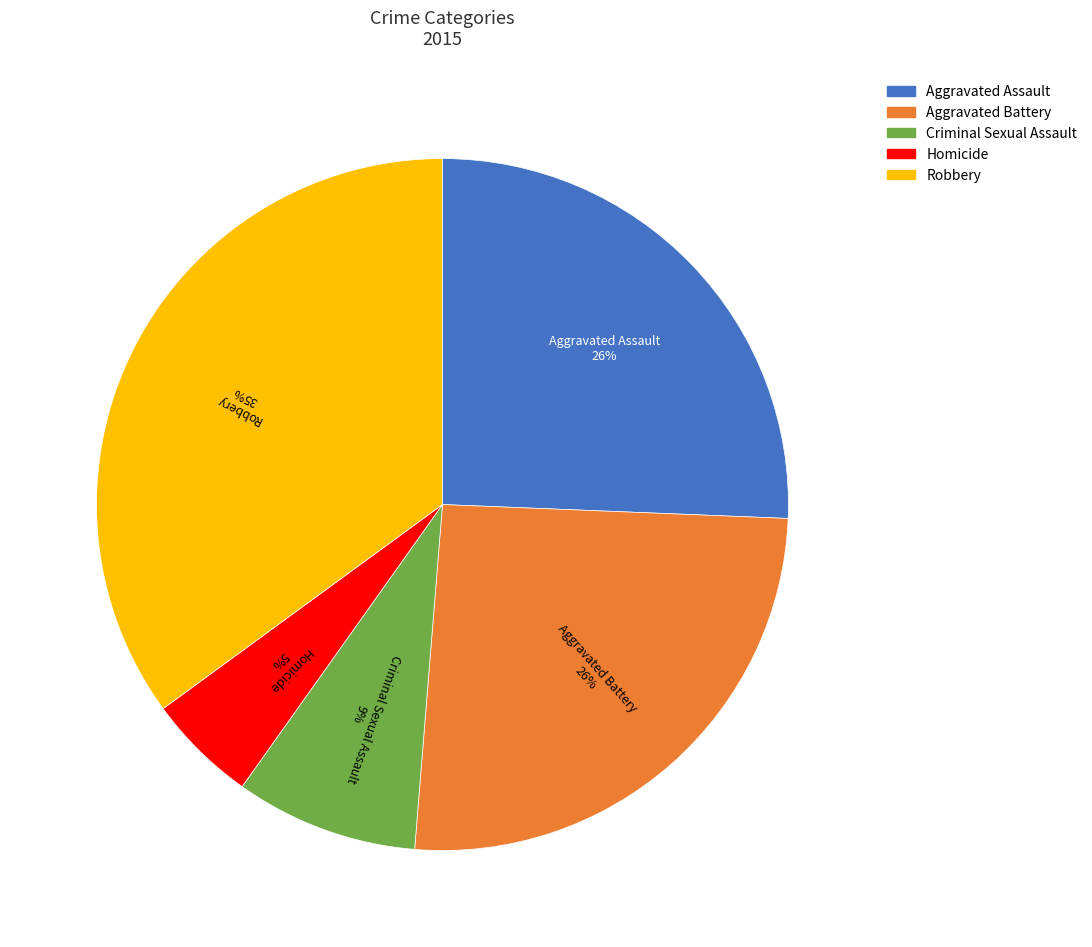

True or false: Aggravated Assault accounts for 26% of the total.

True